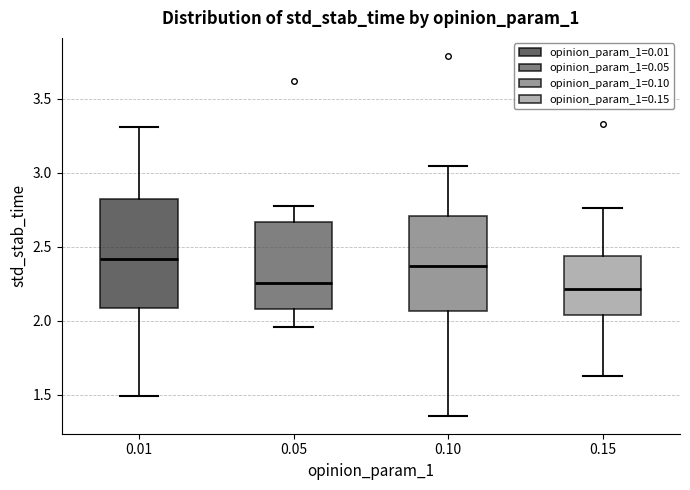

Reading left to right, read every box against the y-axis: the position of its median line, the range the box covers, and the ends of its whiskers. The values are not printed on the chart, so give them approximately, as read against the axis.

0.01: median 2.40, box 2.10 to 2.80, whiskers 1.50 to 3.30
0.05: median 2.25, box 2.10 to 2.65, whiskers 1.95 to 2.75
0.10: median 2.35, box 2.05 to 2.70, whiskers 1.35 to 3.05
0.15: median 2.20, box 2.05 to 2.45, whiskers 1.60 to 2.75